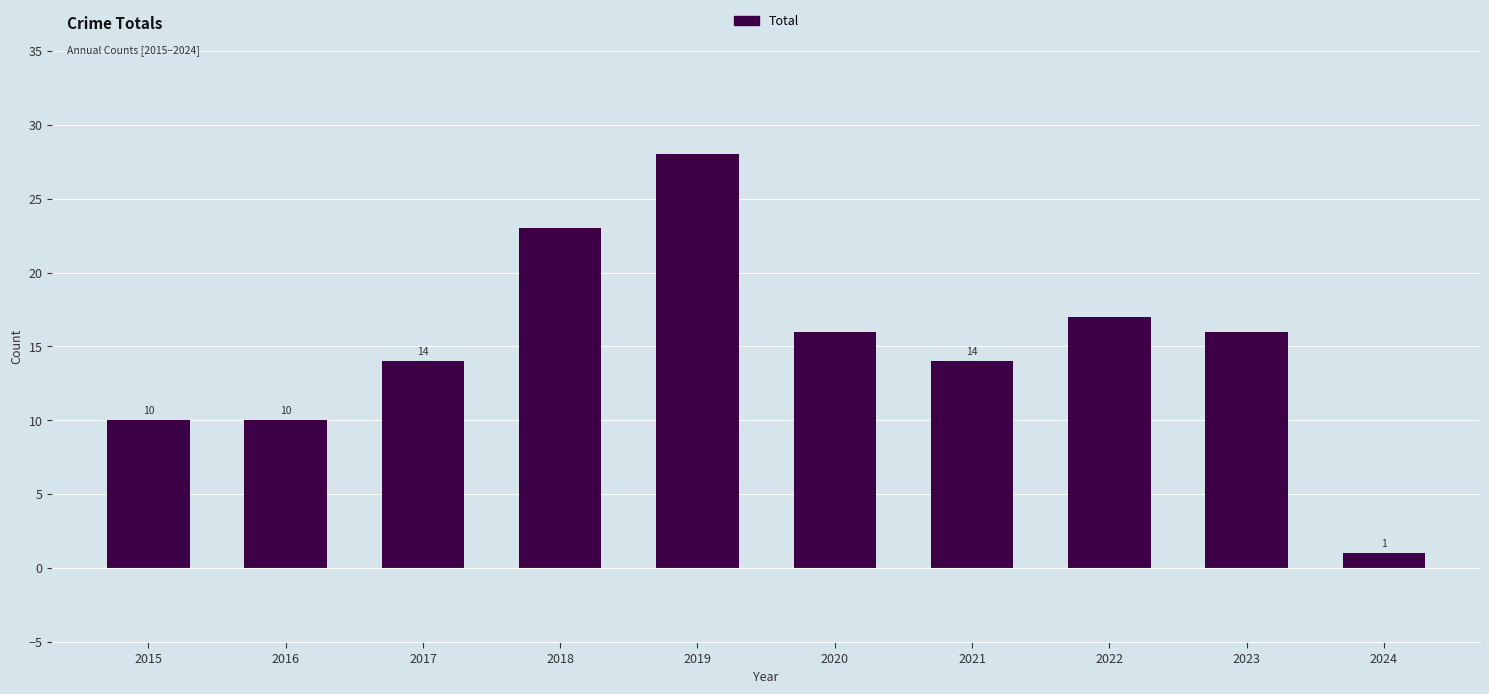

Approximately how many times larger is the value at 2017 compared to 2015?

1.4